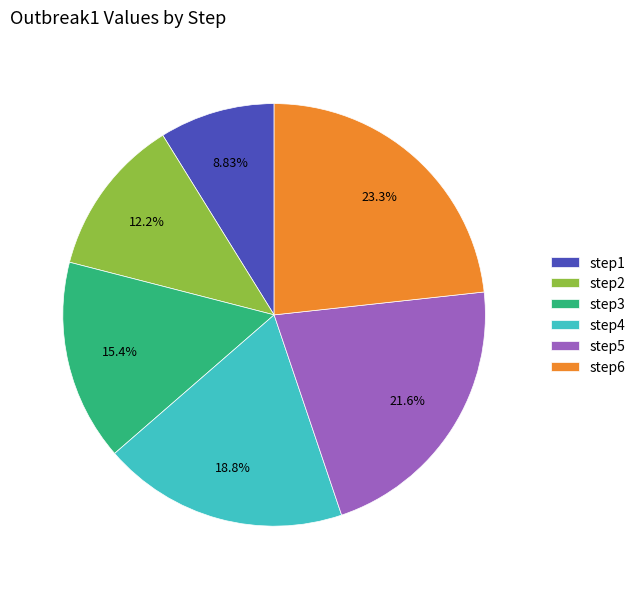

Rank the categories by value from lowest to highest.

step1, step2, step3, step4, step5, step6